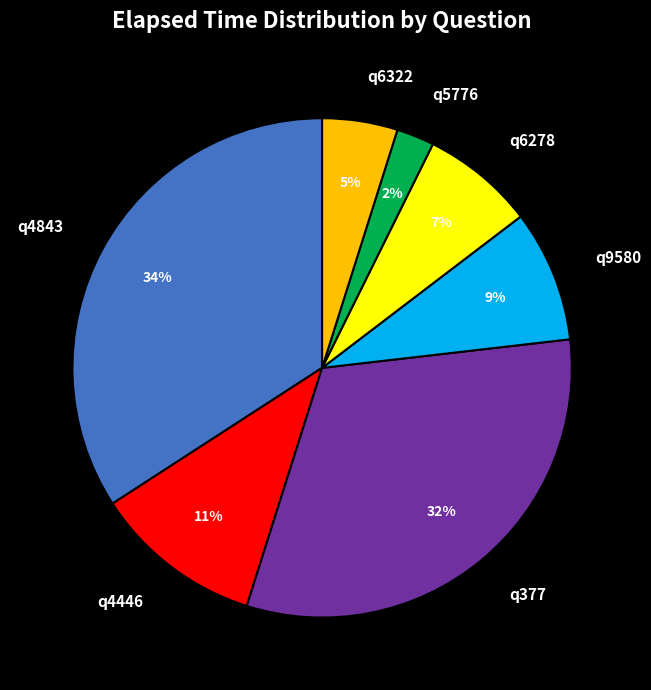

Does q6322 account for over 50% of the chart?

No